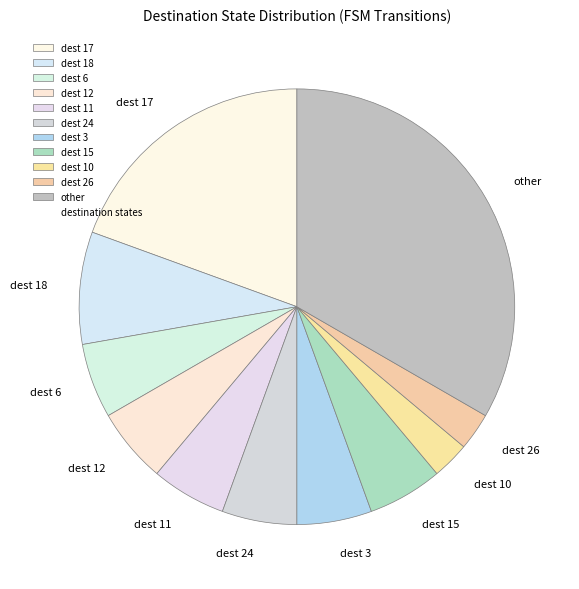

Approximately how many times larger is the value at dest 18 compared to dest 6?

1.5